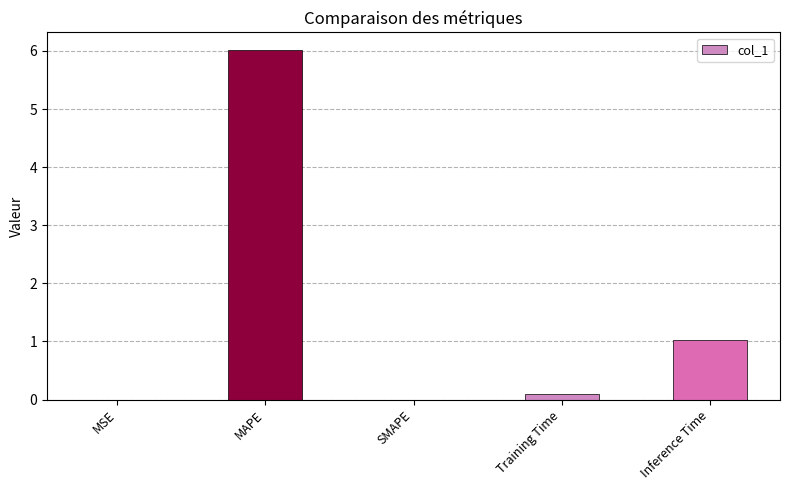

What is the change in value from MAPE to Inference Time?

-5.0